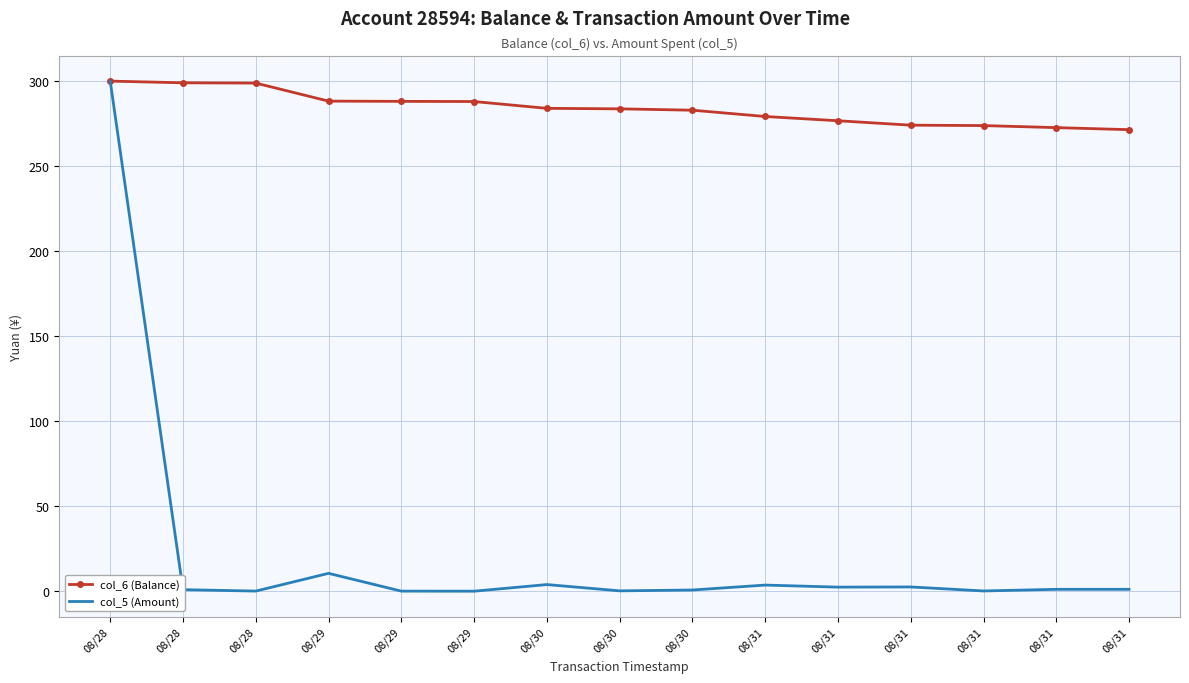

Reading right to left, extract all data points from this chart.

col_6 (Balance): 08/31=271.4	08/31=272.6	08/31=273.9	08/31=274.1	08/31=276.7	08/31=279.2	08/30=282.9	08/30=283.7	08/30=284.0	08/29=288.0	08/29=288.1	08/29=288.2	08/28=298.8	08/28=299.0	08/28=300.0
col_5 (Amount): 08/31=1.2	08/31=1.2	08/31=0.2	08/31=2.6	08/31=2.5	08/31=3.7	08/30=0.8	08/30=0.3	08/30=4.0	08/29=0.1	08/29=0.1	08/29=10.6	08/28=0.2	08/28=1.0	08/28=300.0